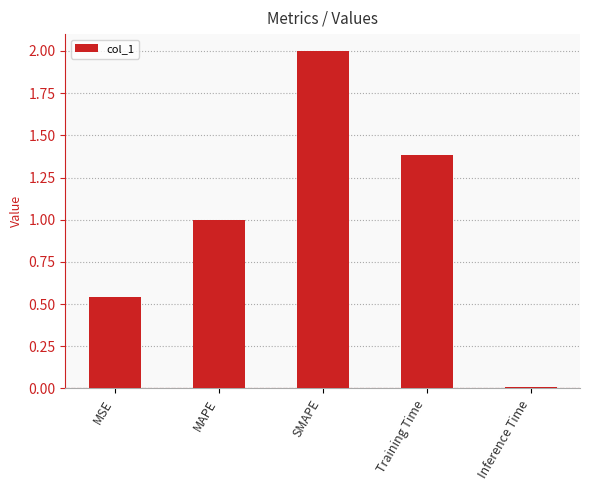

What is the ratio of the value at SMAPE to the value at Training Time?

1.4